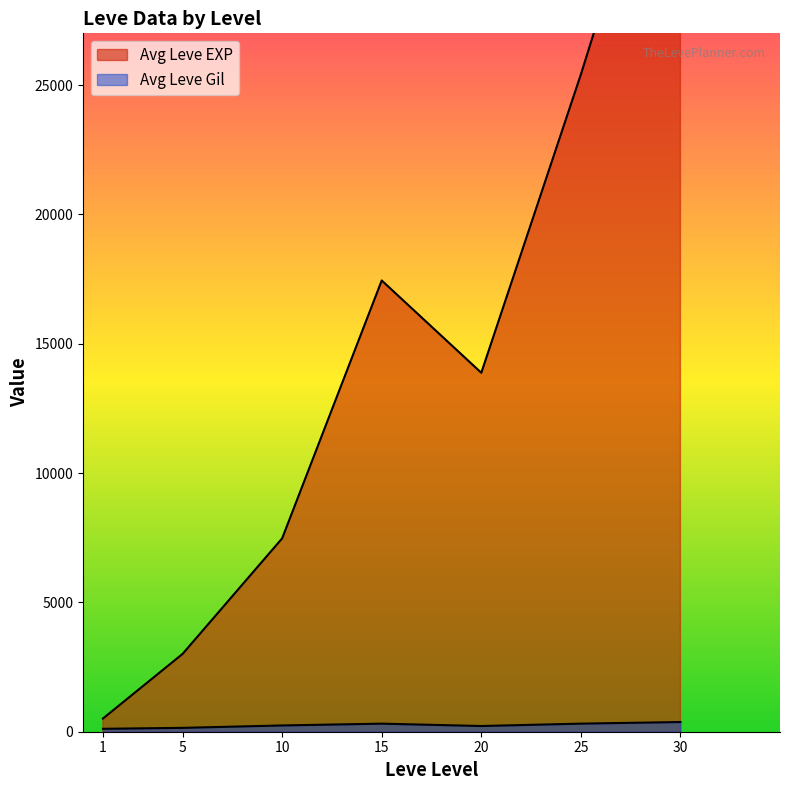

Which label corresponds to the largest value in the chart?

30